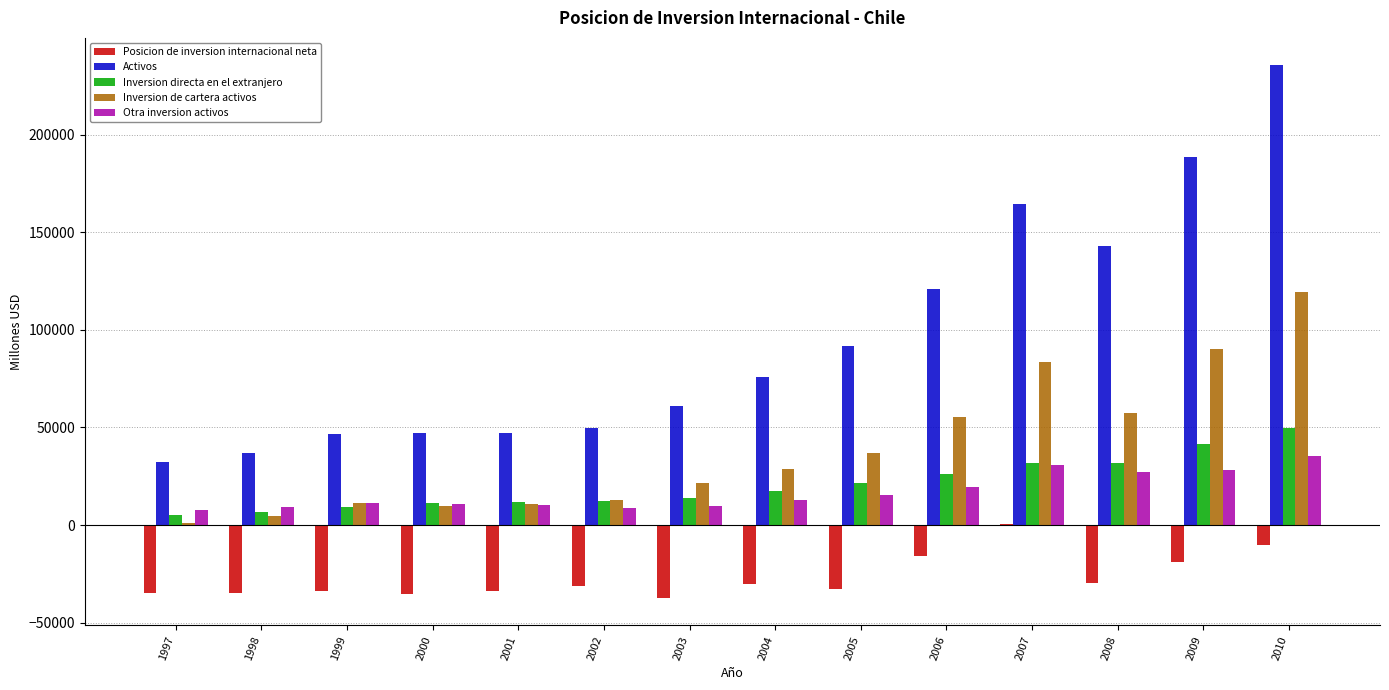

What is the greatest value displayed?

235917